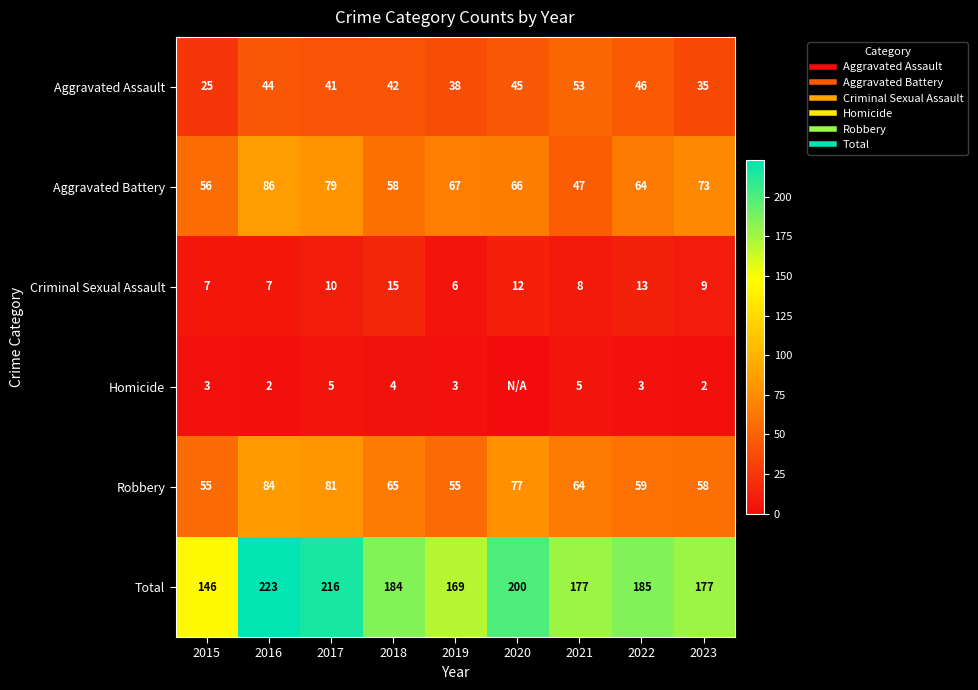

What is the difference between the second highest and second lowest values in the Robbery series?

26